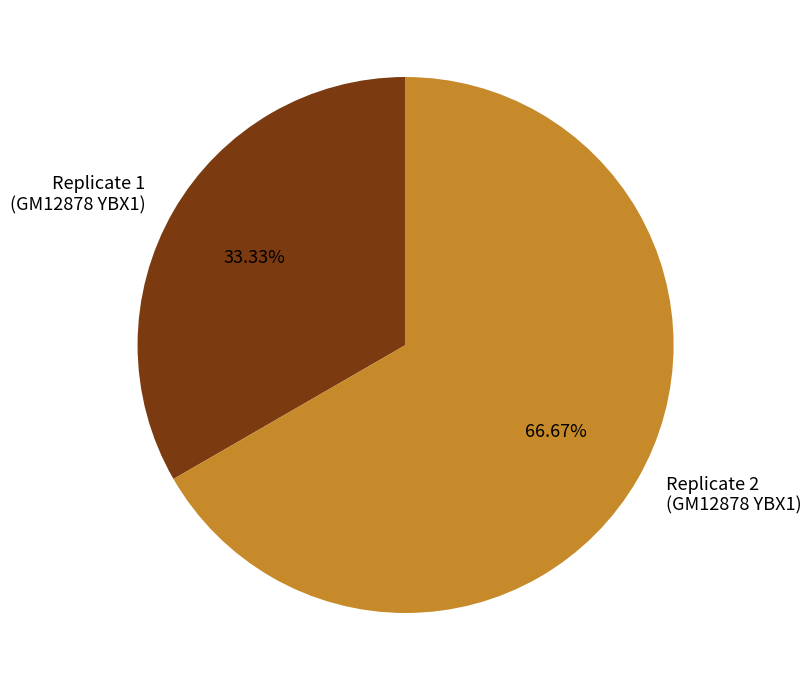

To the nearest percent, what is the average slice percentage?

50%